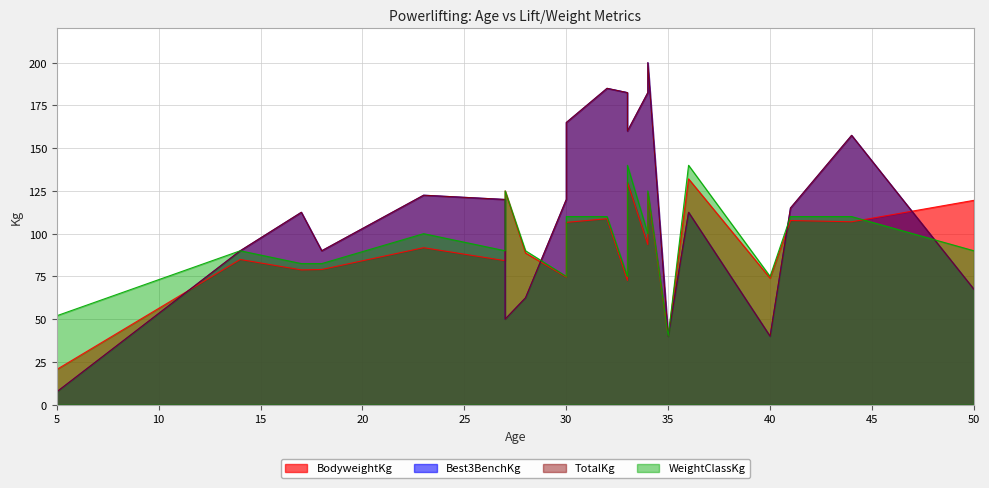

At which category is the sum across all series the highest?

34